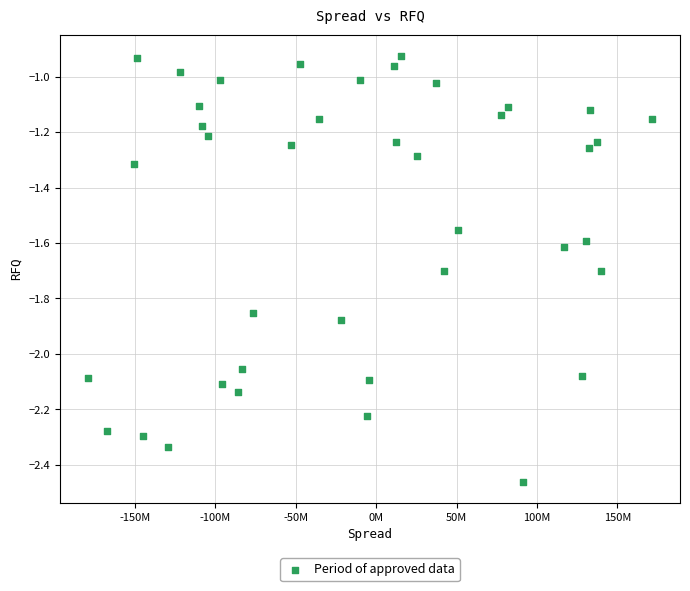

What is the range of Y values (max minus min)?

1.5